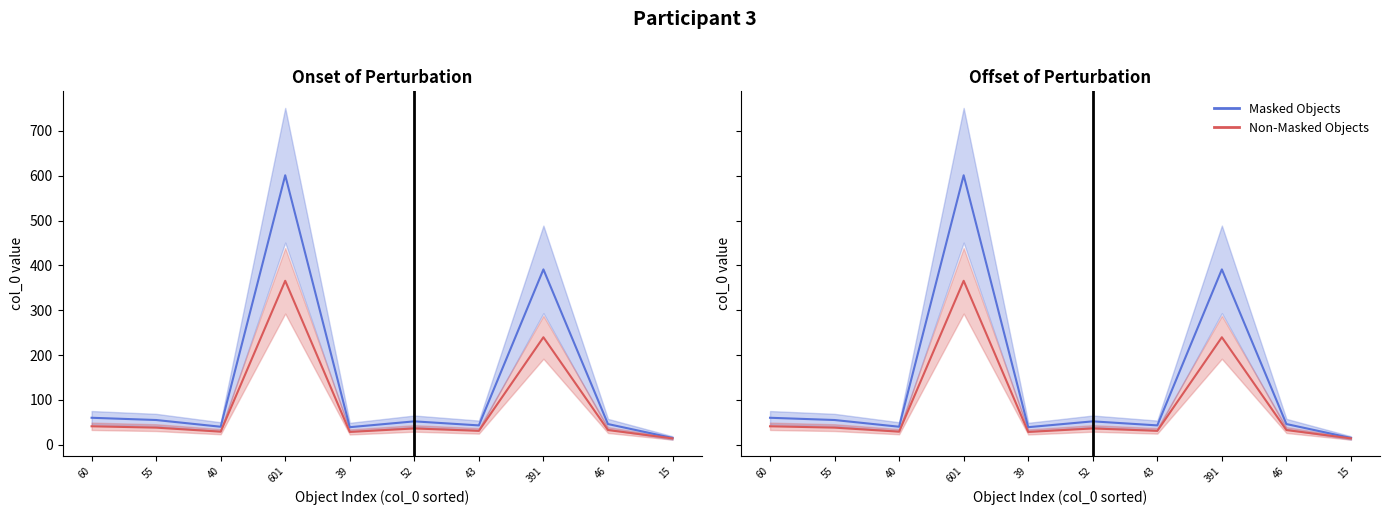

In Masked Objects, how many points are lower than both neighbors (excluding endpoints)?

3